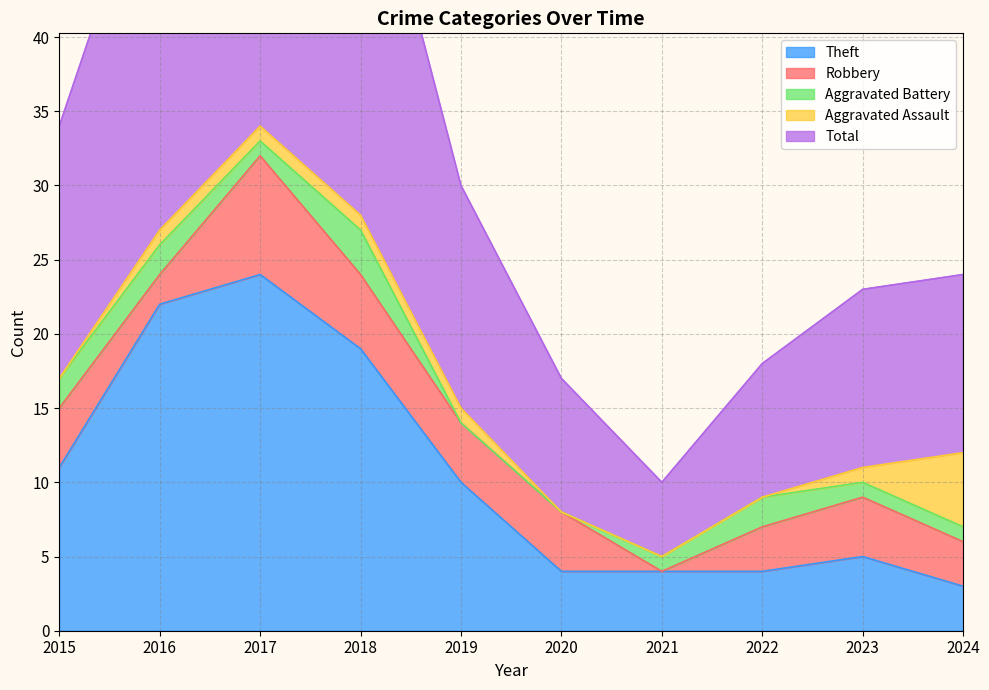

True or false: Robbery has more than 2 points higher than both neighbors.

False